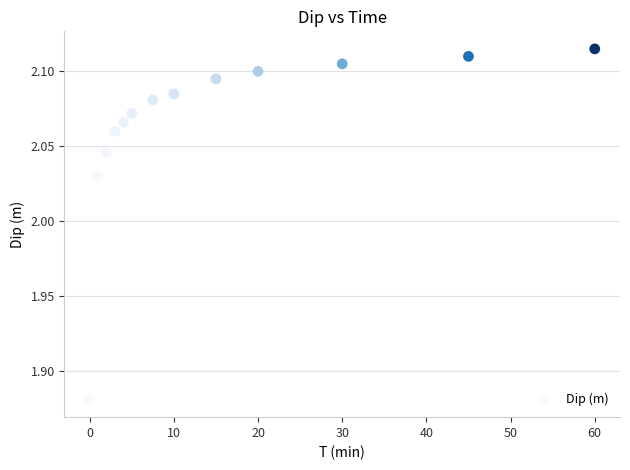

What is the range of X values (max minus min)?

60.0